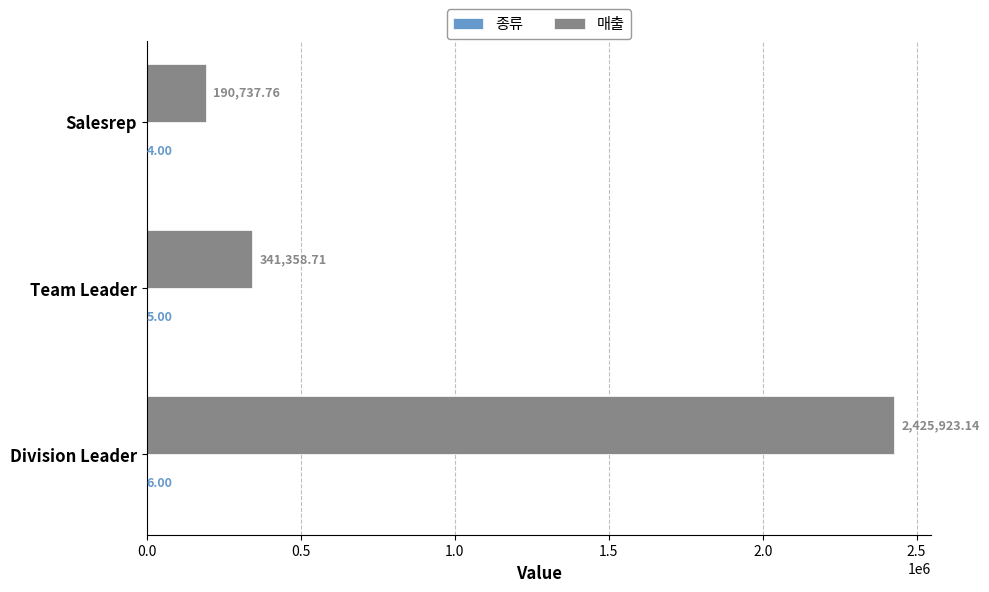

Which series has the largest total across all categories?

매출